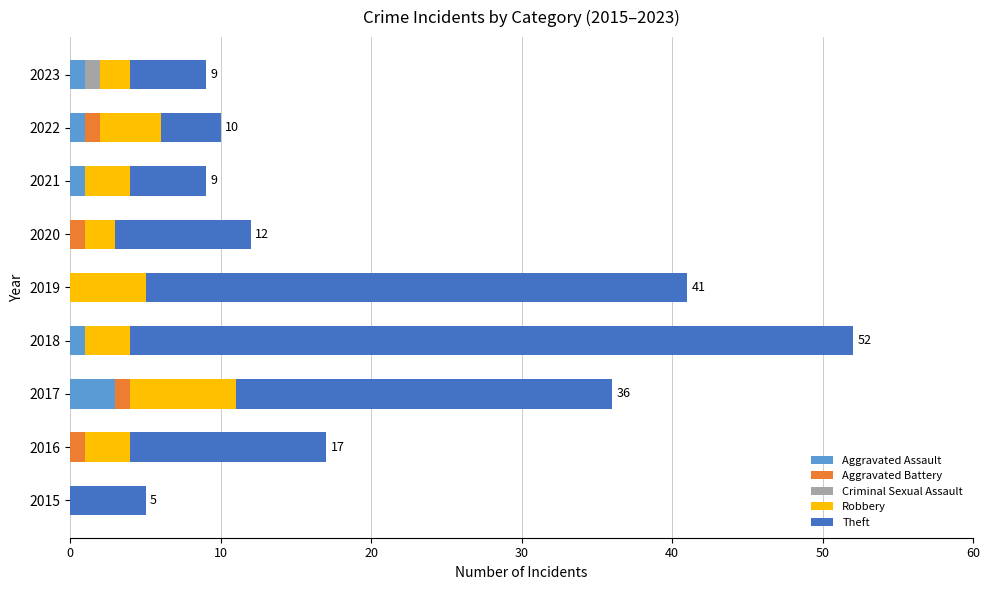

Is it true that Aggravated Assault equals 0 at 2015?

True